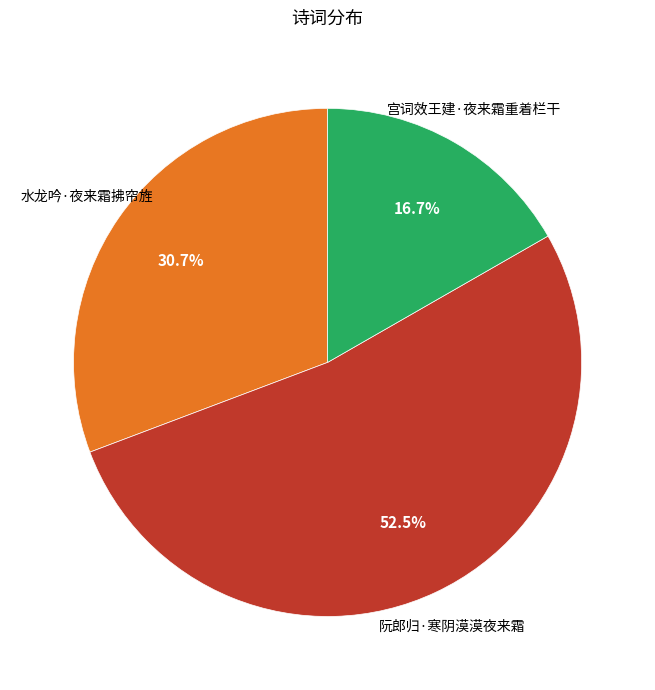

Which slice is the smallest?

宫词效王建·夜来霜重着栏干